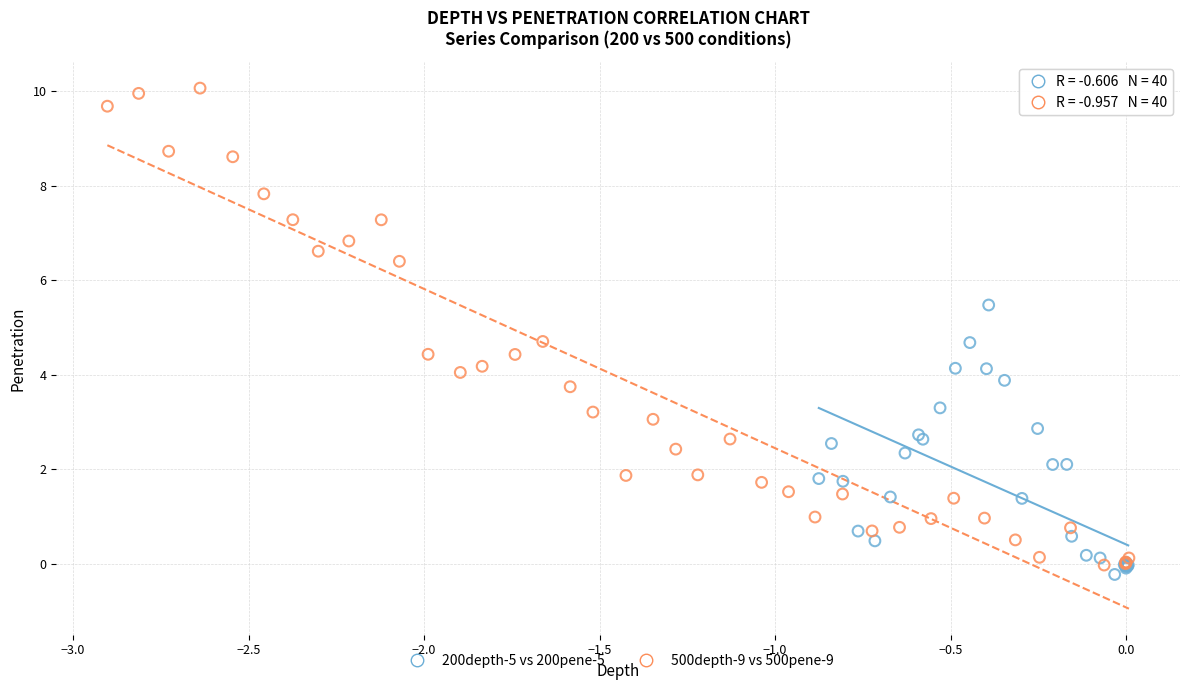

Which series contains the highest Y value?

500depth-9 vs 500pene-9